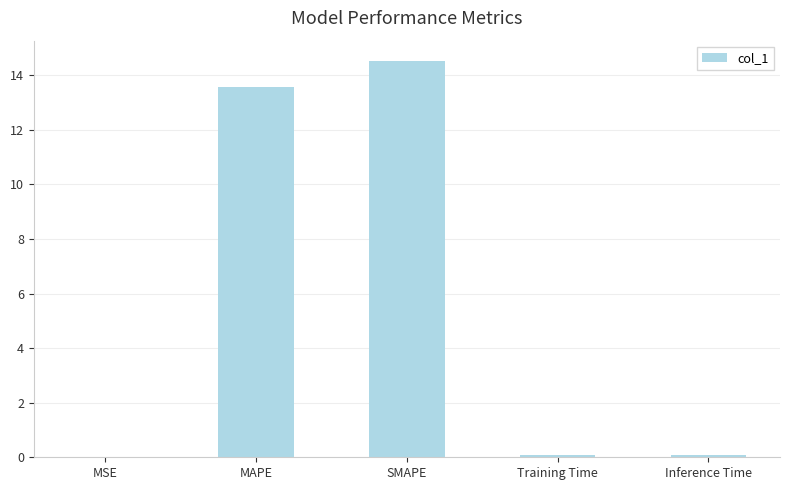

The value at Training Time is 0.1. True or false?

True